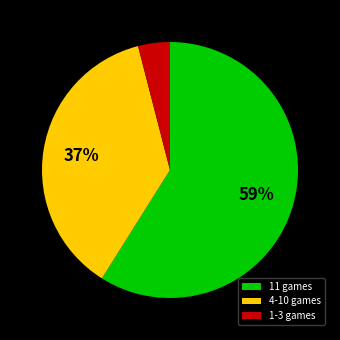

Which slice is the smallest?

1-3 games